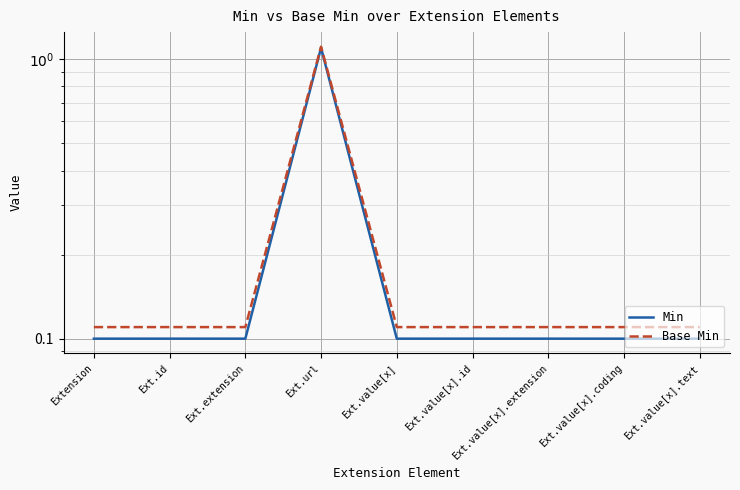

Rank the categories by Min value from highest to lowest.

Ext.url, Extension, Ext.id, Ext.extension, Ext.value[x], Ext.value[x].id, Ext.value[x].extension, Ext.value[x].coding, Ext.value[x].text